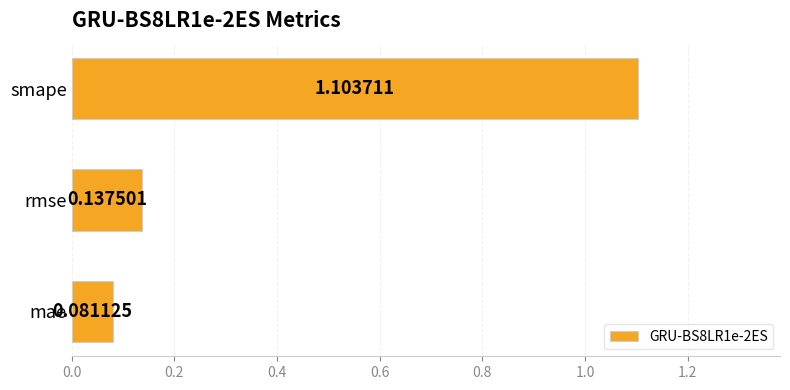

What is the average value?

0.4